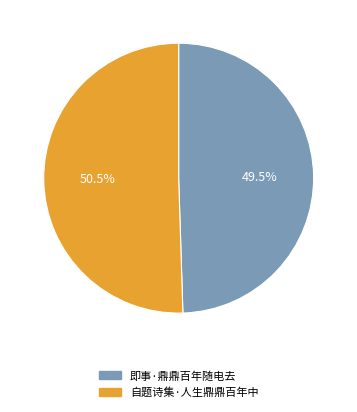

How much of the chart is everything except 自题诗集·人生鼎鼎百年中?

49.5%